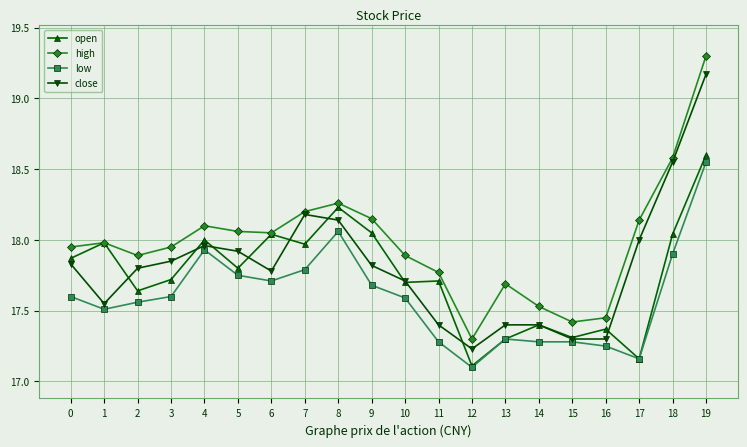

Rank the series by their maximum value, from lowest to highest.

low, open, close, high